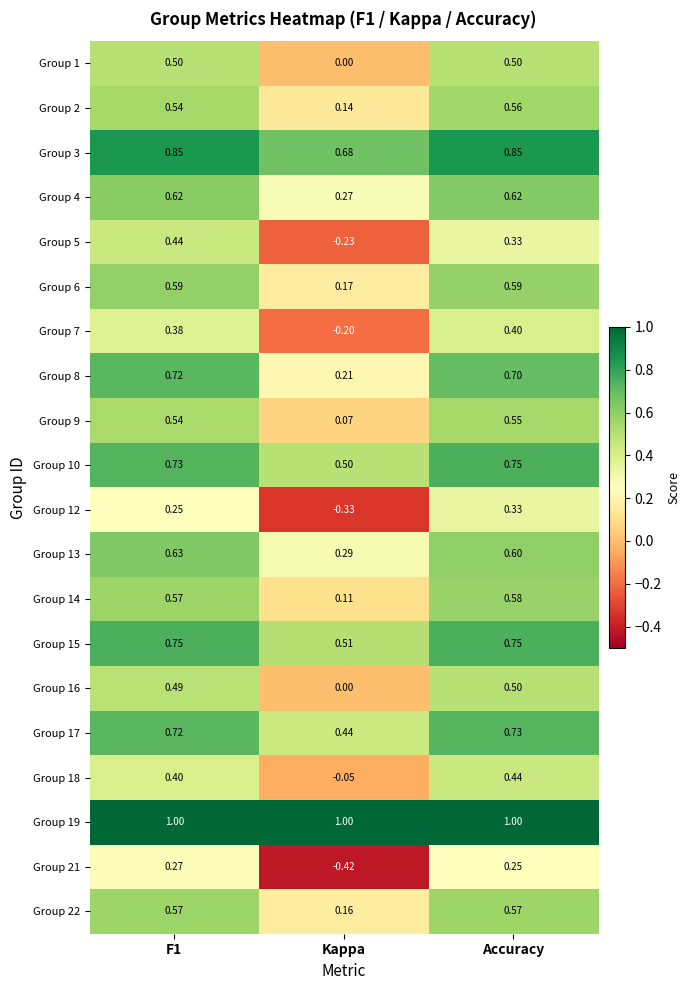

Is the value of Group 1 at F1 greater than the value of Group 12 at Kappa?

Yes